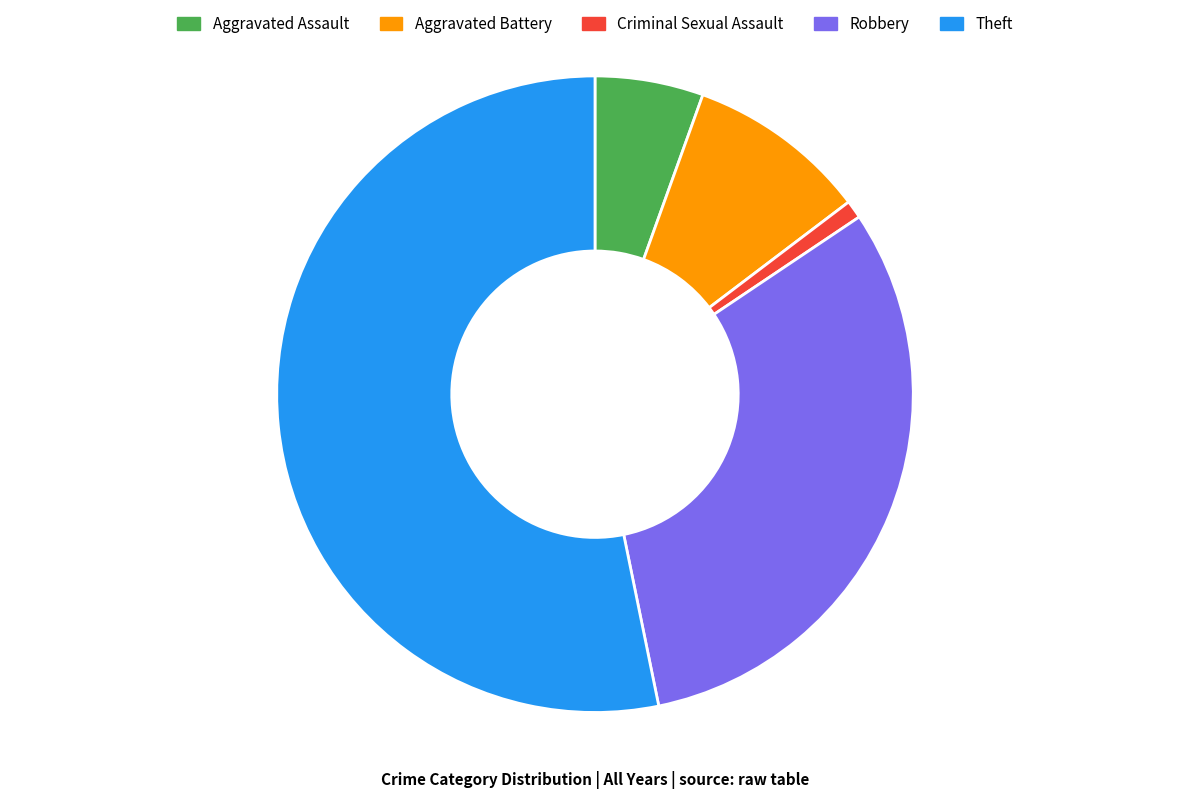

Rank the categories by value from highest to lowest.

Theft, Robbery, Aggravated Battery, Aggravated Assault, Criminal Sexual Assault